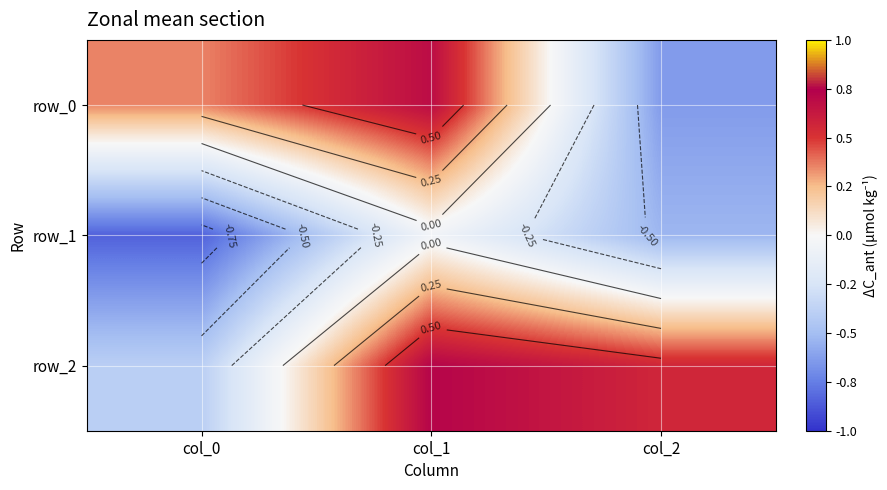

Reading left to right, list all the values displayed in this chart.

row_0: col_0=0.4	col_1=0.7	col_2=-0.6
row_1: col_0=-0.8	col_1=-0.1	col_2=-0.5
row_2: col_0=-0.4	col_1=0.7	col_2=0.6